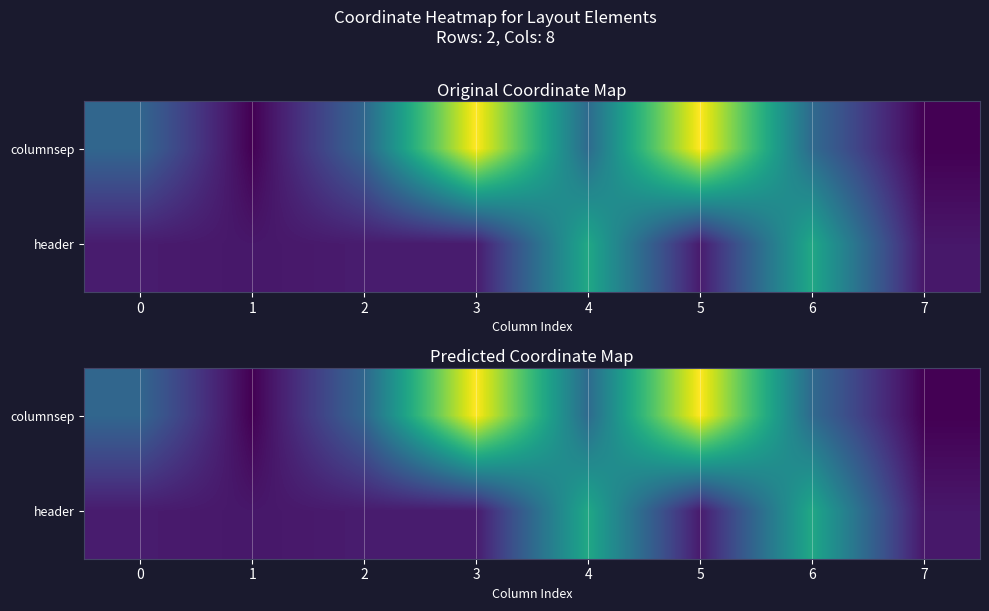

How many values in the columnsep series exceed 1082?

2